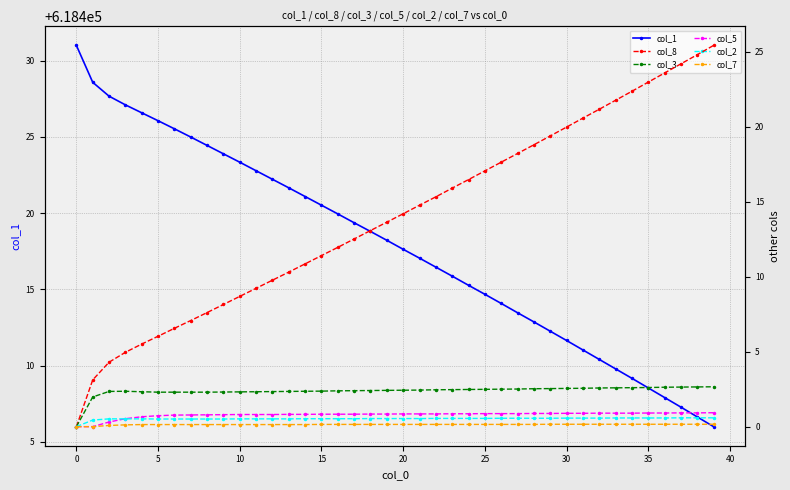

True or false: col_1 has more than 0 interior local peaks.

False